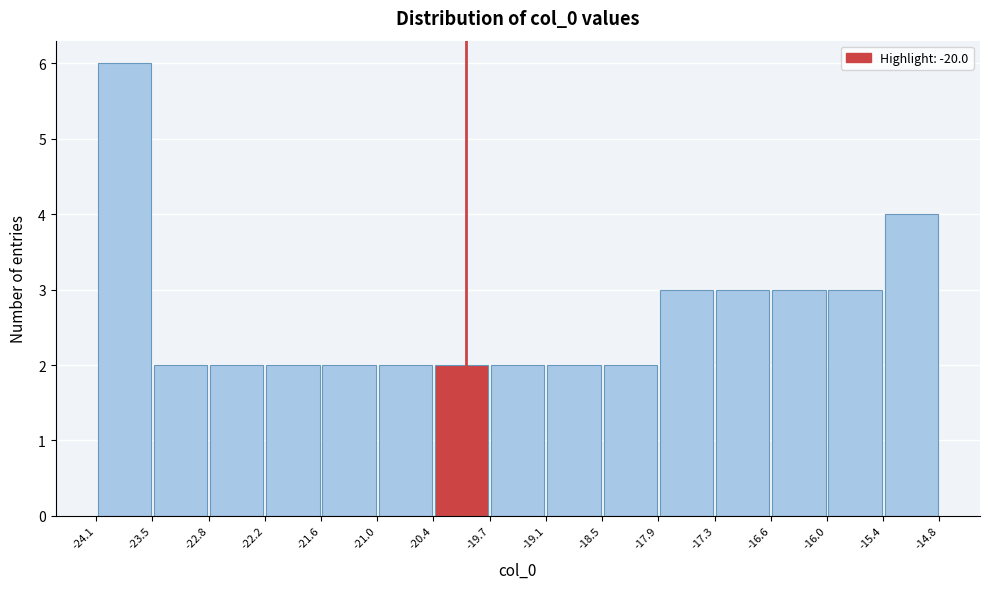

Reading left to right, transcribe this chart: for each bar, give the range it covers on the x-axis and its height. The values are not printed on the chart, so give them approximately, as read against the axis.

-24.1 to -23.5: 6
-23.5 to -22.8: 2
-22.8 to -22.2: 2
-22.2 to -21.6: 2
-21.6 to -21.0: 2
-21.0 to -20.4: 2
-20.4 to -19.7: 2
-19.7 to -19.1: 2
-19.1 to -18.5: 2
-18.5 to -17.9: 2
-17.9 to -17.3: 3
-17.3 to -16.6: 3
-16.6 to -16.0: 3
-16.0 to -15.4: 3
-15.4 to -14.8: 4